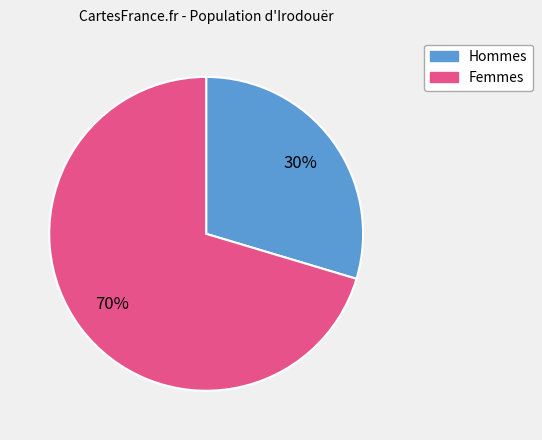

Does any single category account for the majority?

Yes